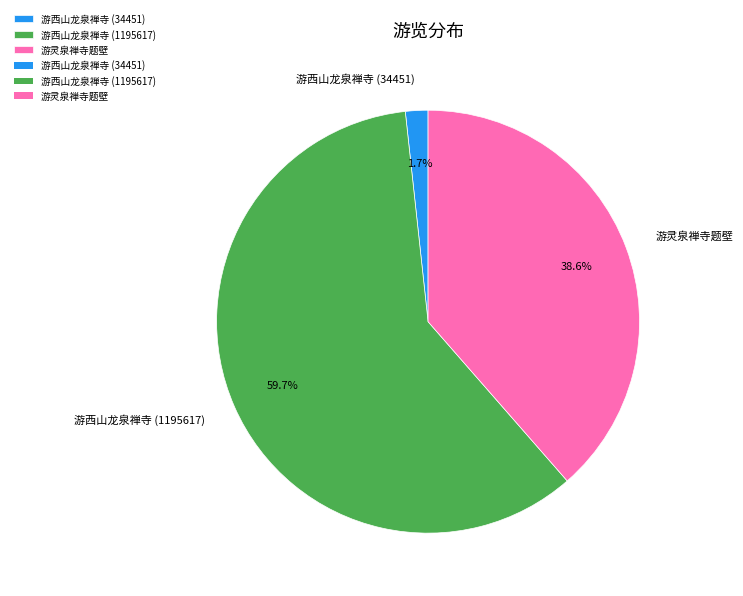

Count the number of slices in the pie.

3